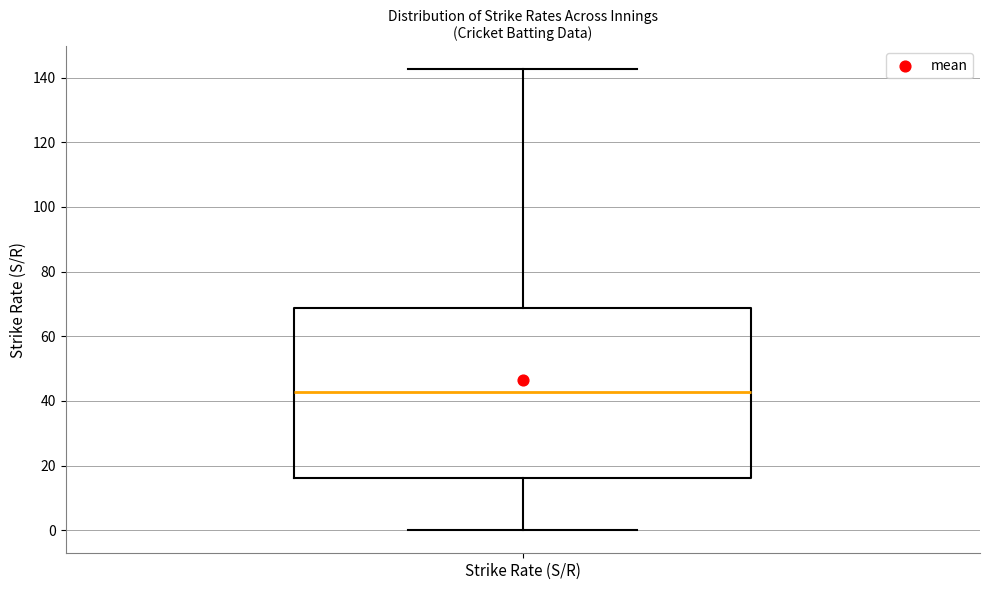

Transcribe this box plot: give where the median line is, the range the box spans, and where the two whiskers end, as read against the y-axis. The values are not printed on the chart, so give them approximately, as read against the axis.

median 42, box 16 to 68, whiskers 0 to 142